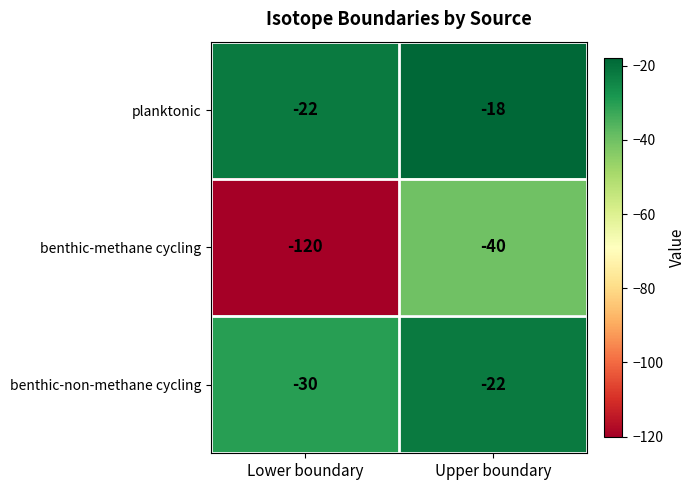

What is the greatest value displayed?

-18